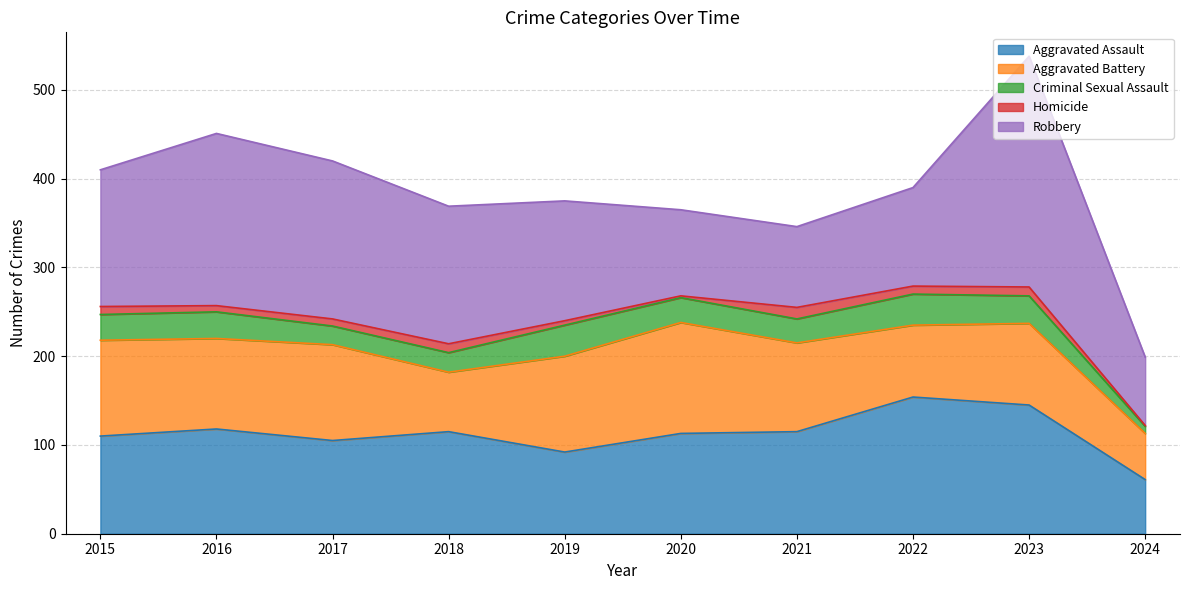

How many lines are shown in the chart?

5